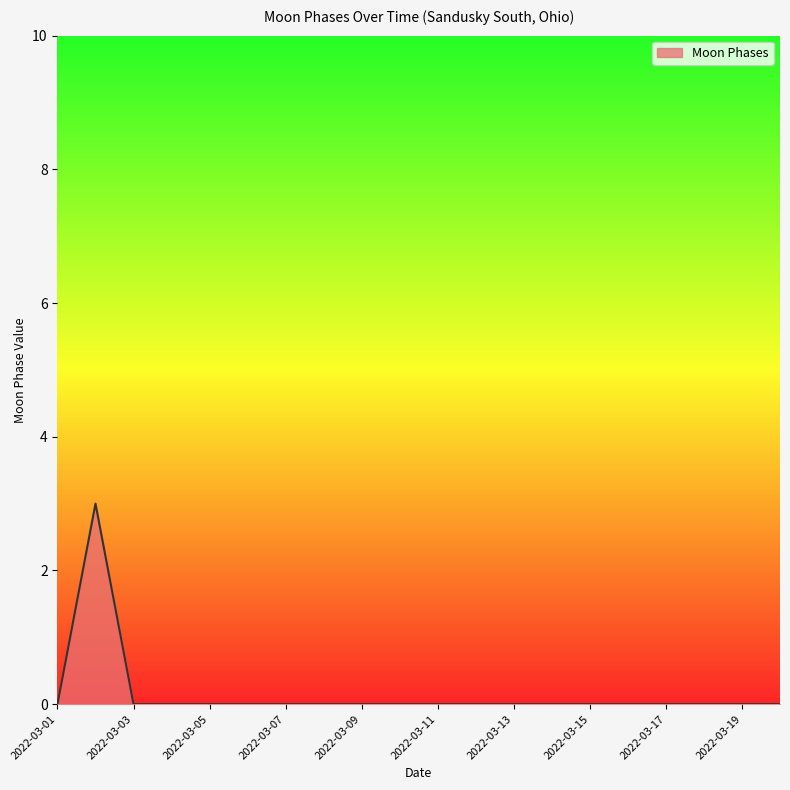

What is the maximum value shown in the chart?

3